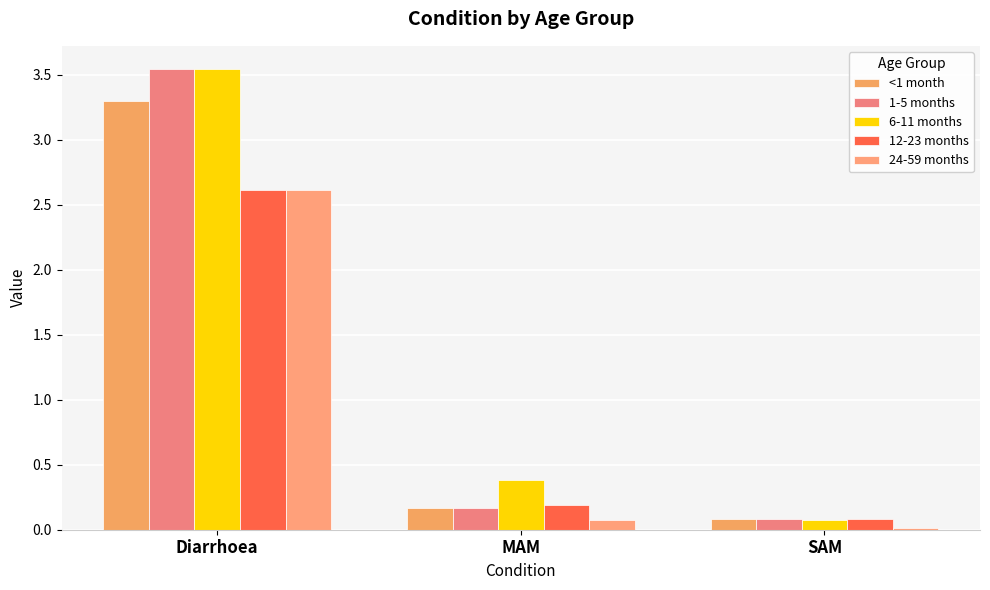

What is the label of the 1st bar from the right?

SAM